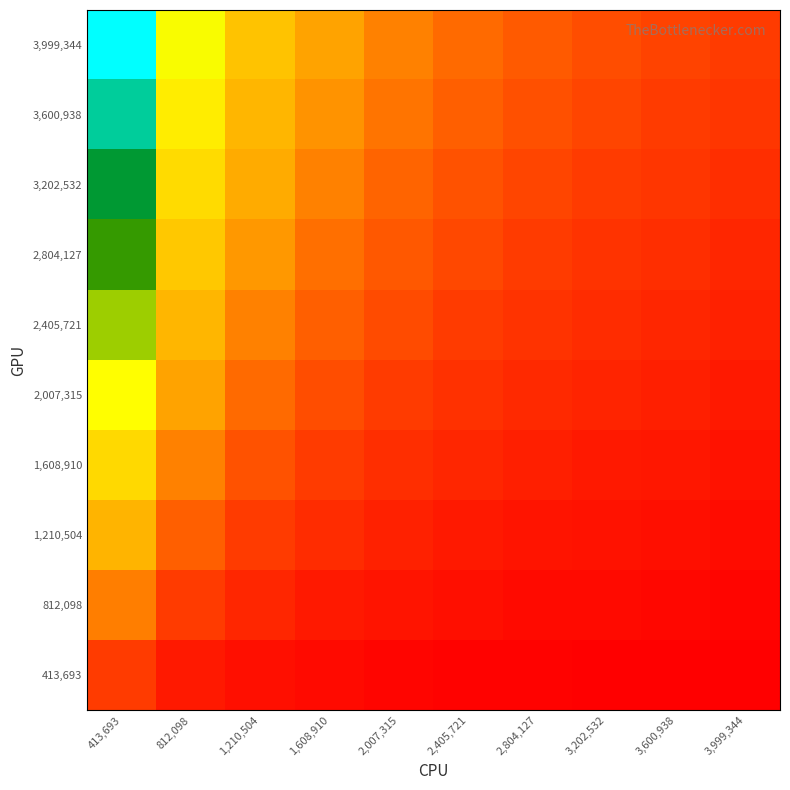

Which series has the largest total across all categories?

3,999,344